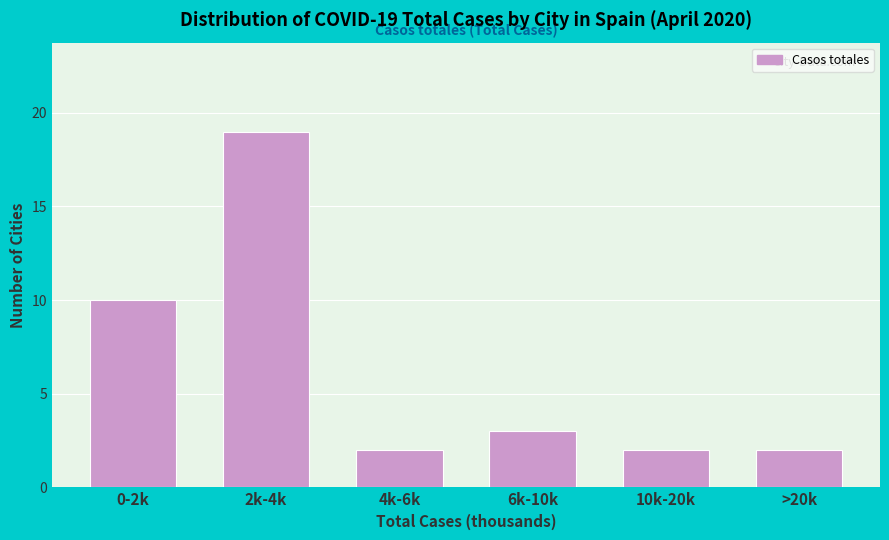

Reading right to left, list all the values displayed in this chart.

>20k=2	10k-20k=2	6k-10k=3	4k-6k=2	2k-4k=19	0-2k=10